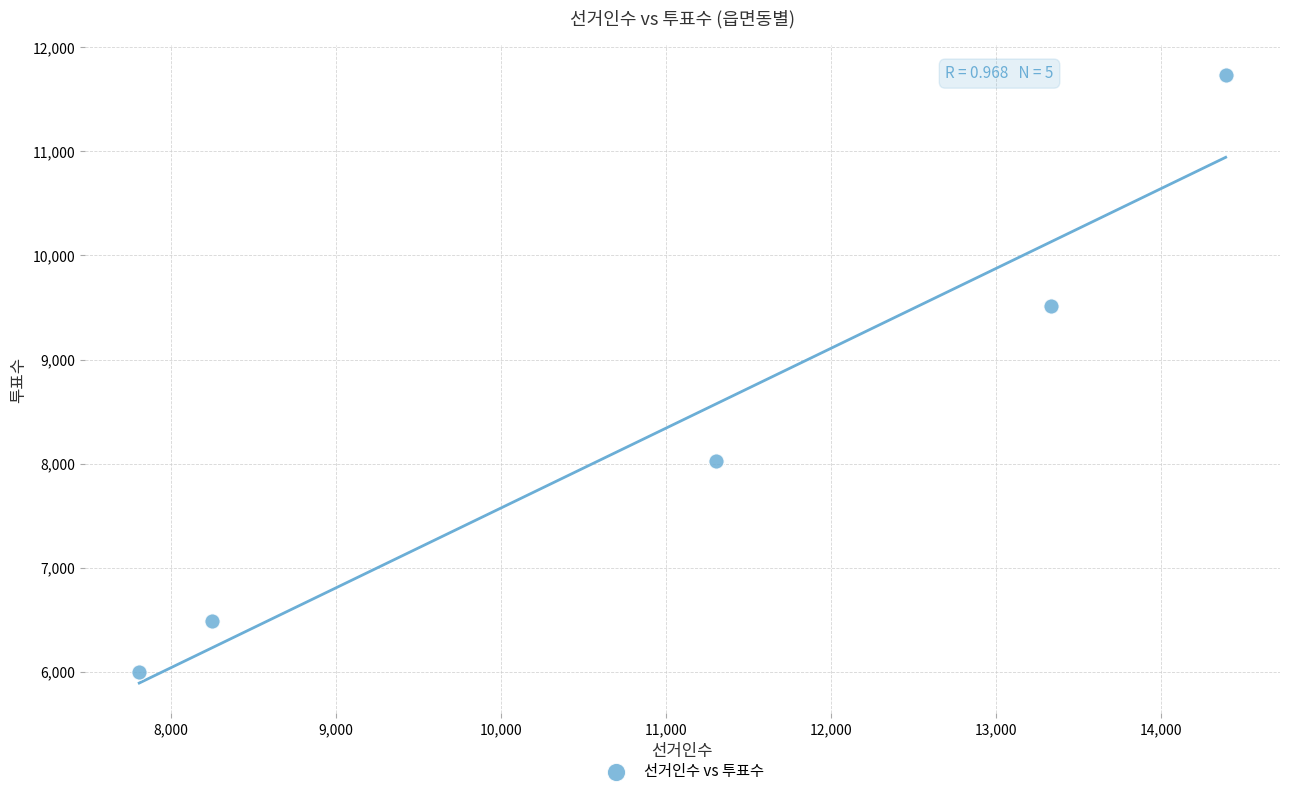

What Y value in the scatter plot is closest to 8864?

9514